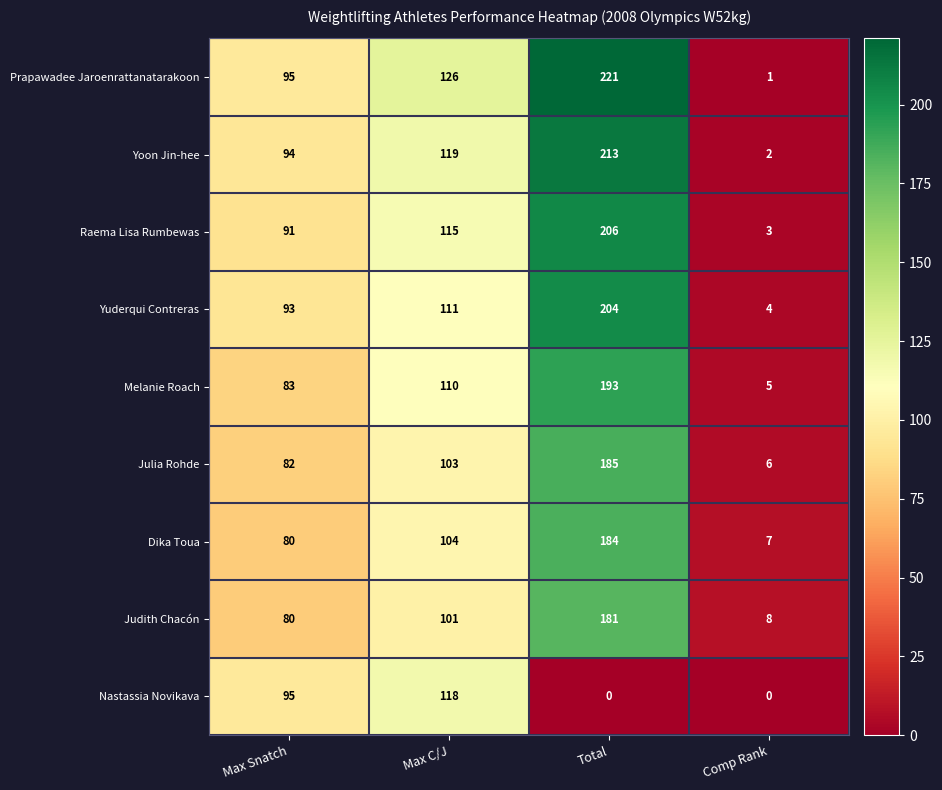

How many series are shown in this chart?

9